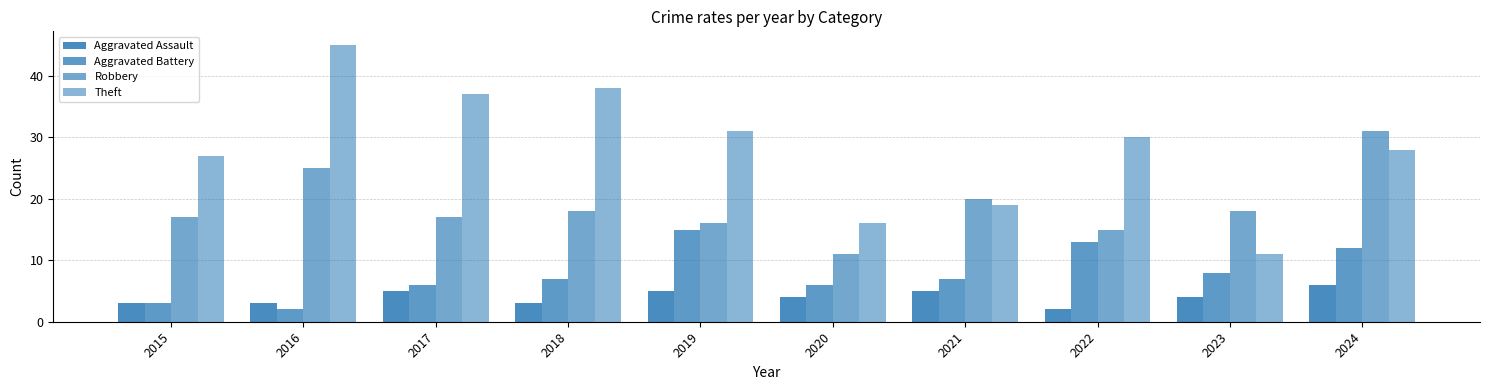

Which series has the largest range (max minus min)?

Theft